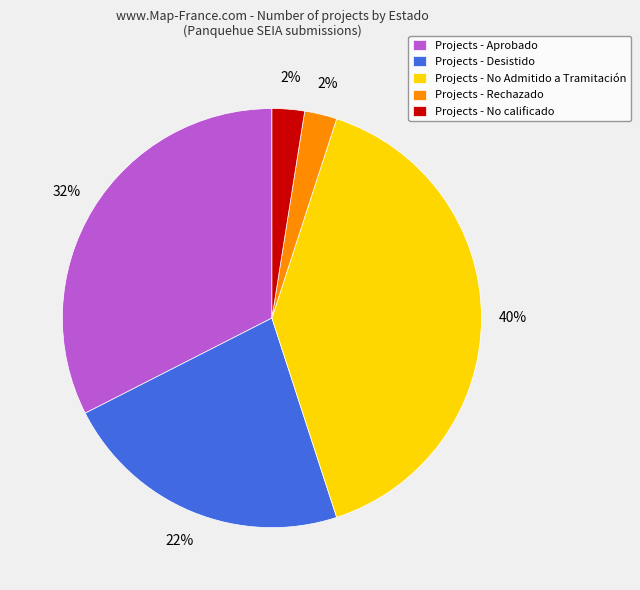

Approximately how many times larger is the value at Projects - Rechazado compared to Projects - No calificado?

1.0